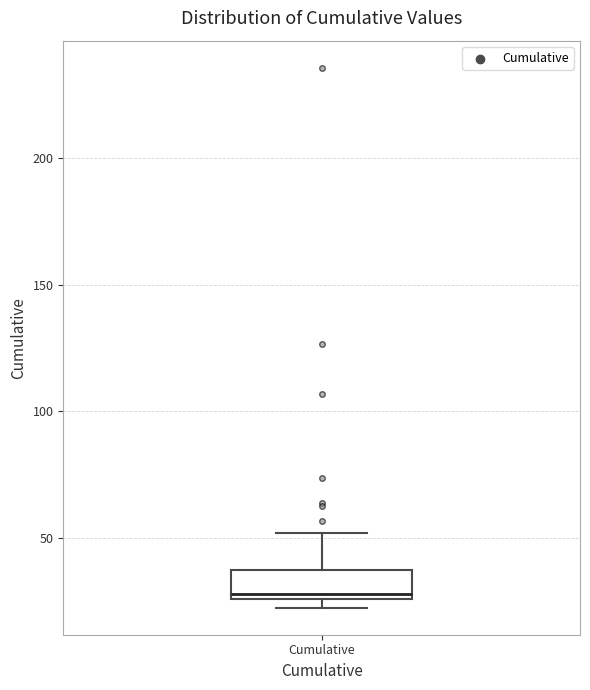

Transcribe this box plot: give where the median line is, the range the box spans, and where the two whiskers end, as read against the y-axis. The values are not printed on the chart, so give them approximately, as read against the axis.

median 30, box 25 to 35, whiskers 20 to 50